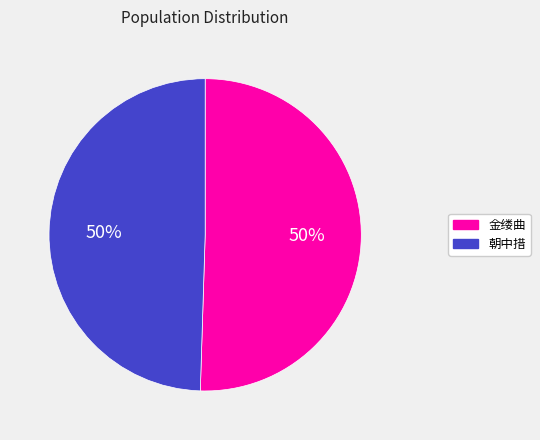

What percentage is the 朝中措 slice, to the nearest percent?

50%